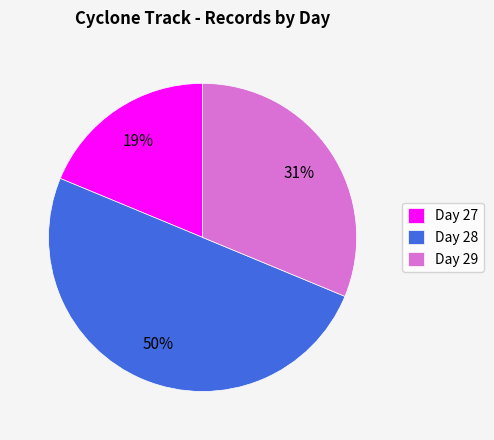

What percentage is the Day 28 slice, to the nearest percent?

50%